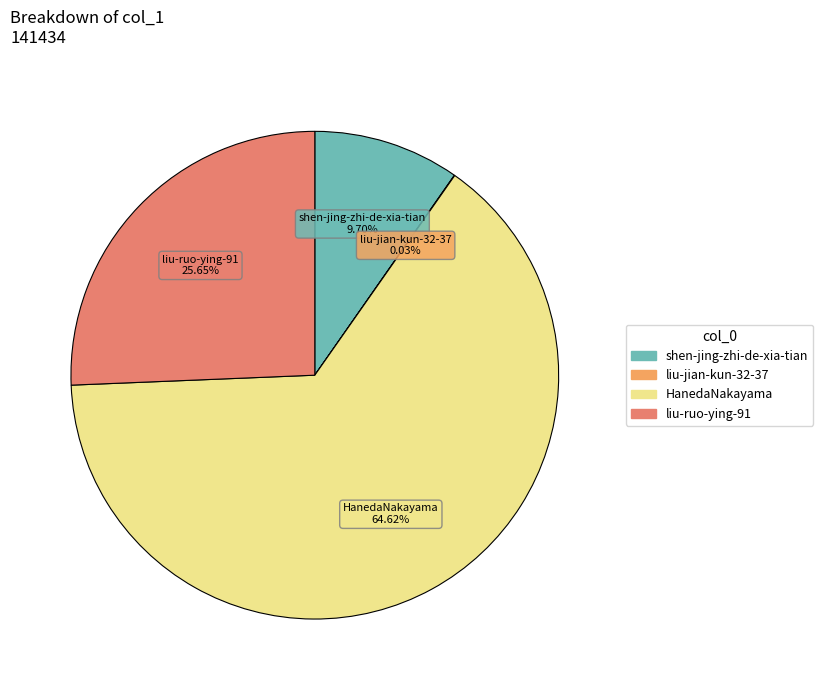

Which category accounts for the majority?

HanedaNakayama